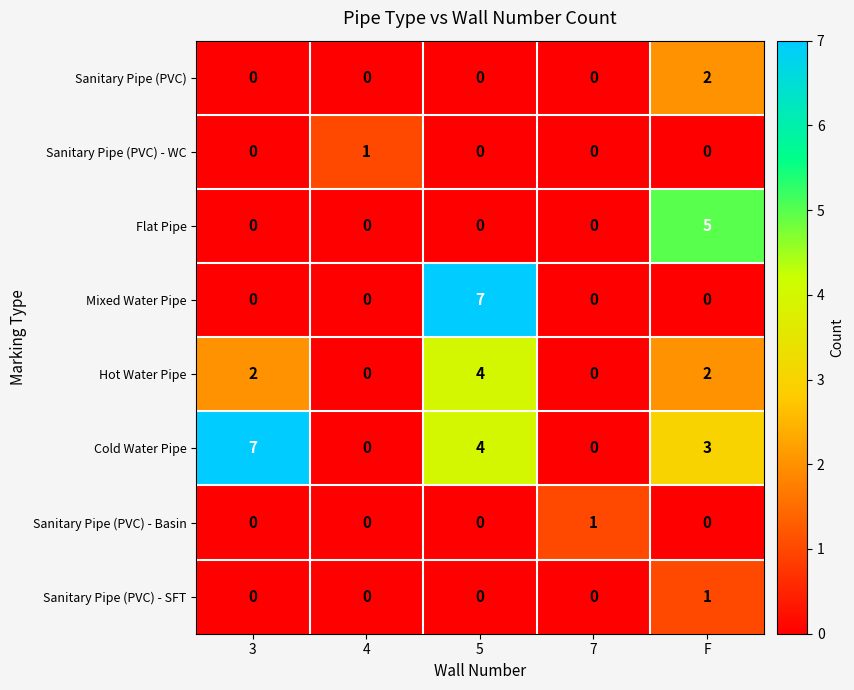

How many values in the Sanitary Pipe (PVC) - Basin series exceed 0?

1